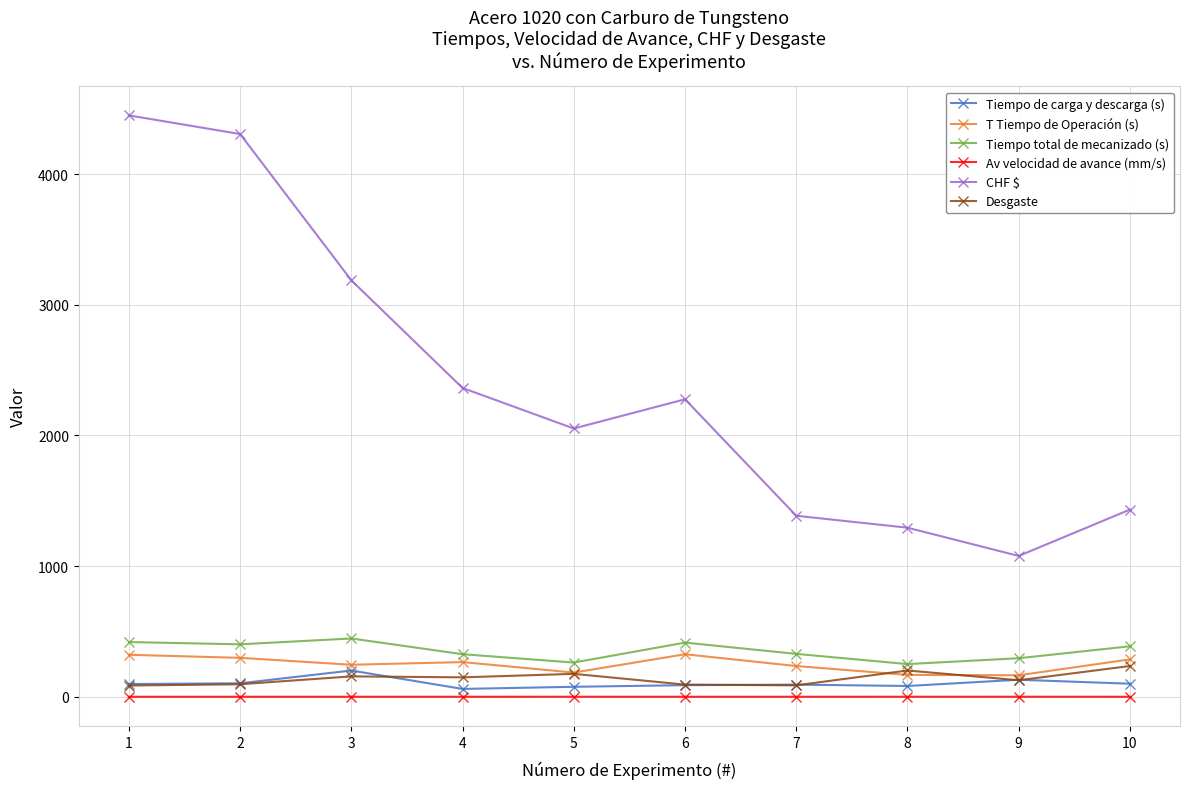

Which series has the widest spread of values?

CHF $